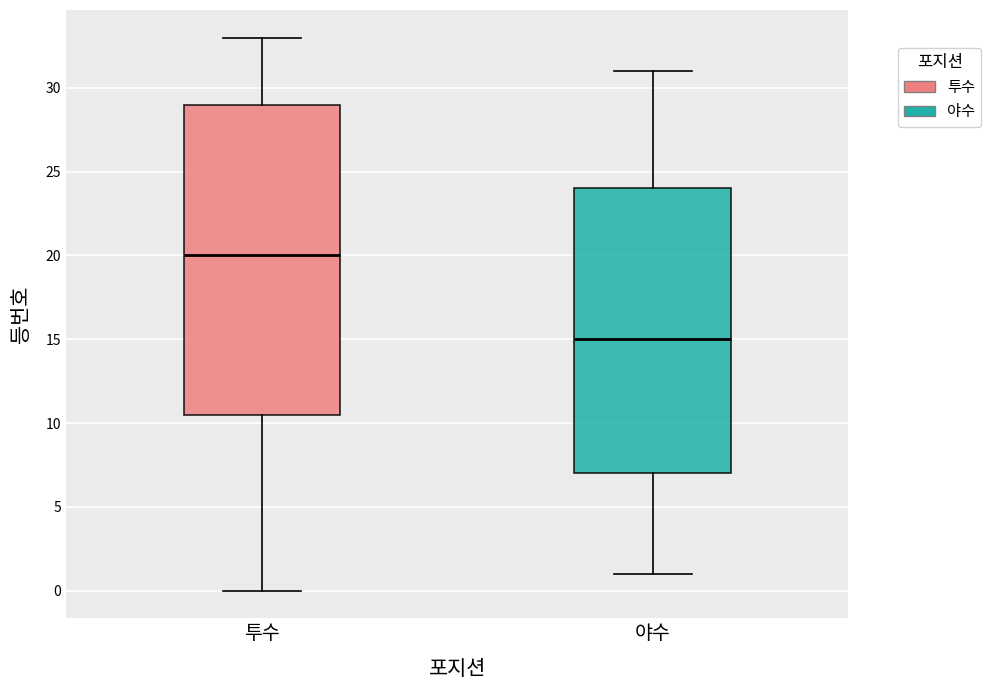

Which box is the tallest, from its lower edge to its upper edge?

투수